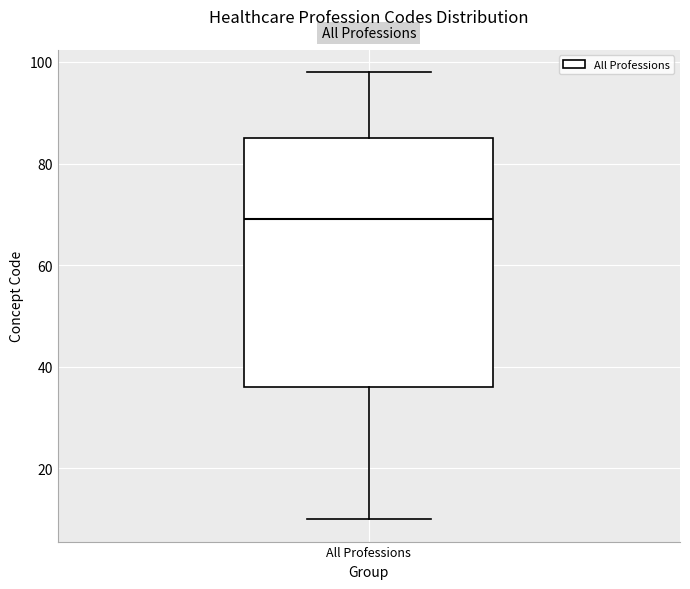

Read this box plot against the y-axis: the position of the median line, the range covered by the box, and the ends of both whiskers. The values are not printed on the chart, so give them approximately, as read against the axis.

median 70, box 36 to 86, whiskers 10 to 98